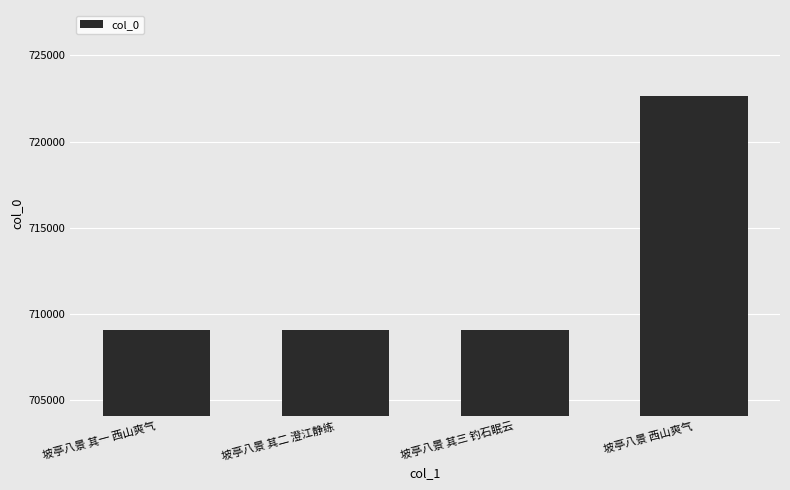

What is the change in value from 坡亭八景 其二 澄江静练 to 坡亭八景 其三 钓石眠云?

+1